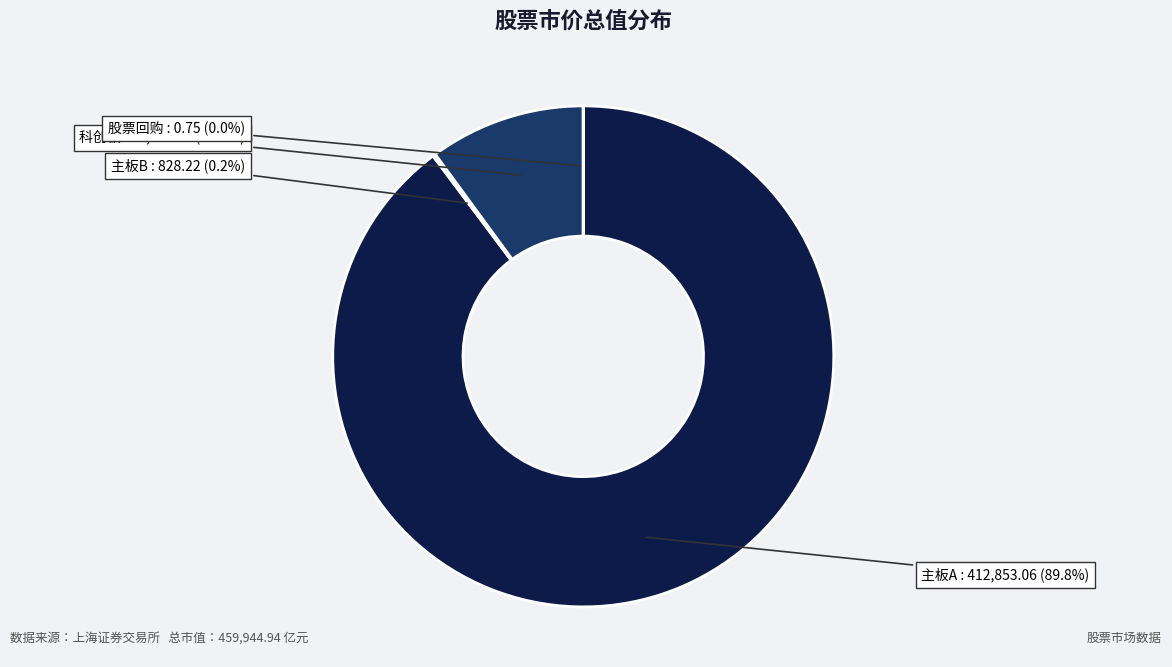

Does any single category account for the majority?

Yes